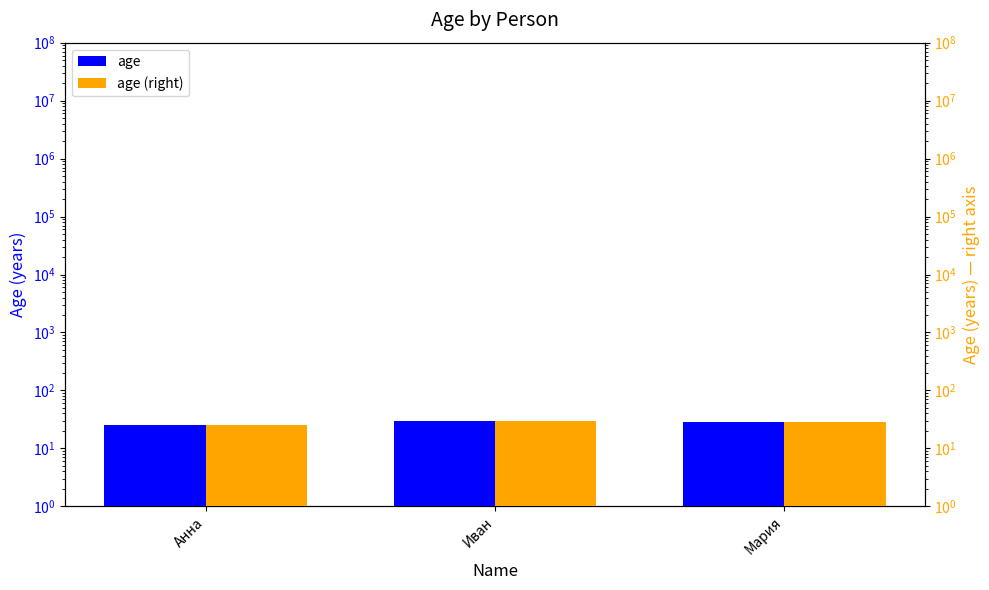

Reading left to right, transcribe all the data shown in this chart.

age: 25	30	28
age (right): 25	30	28